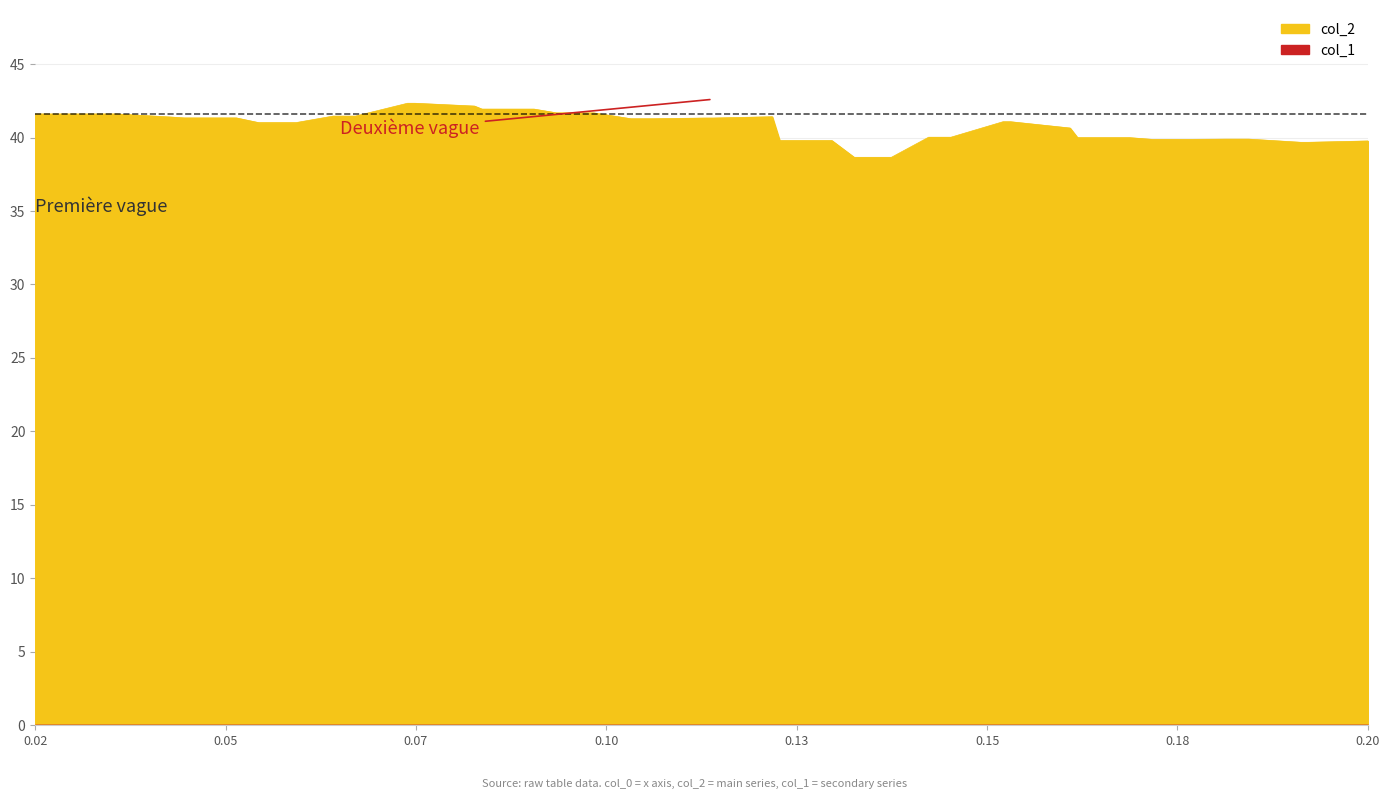

True or false: col_0 and col_2 intersect in this chart.

False